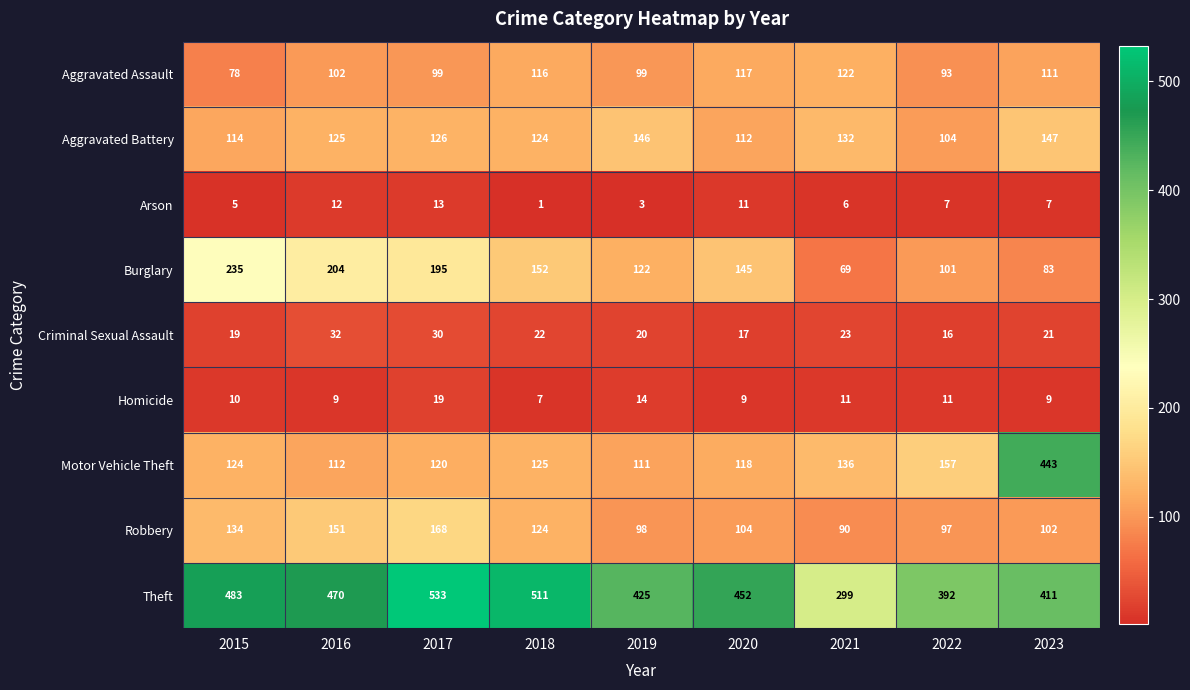

Where is Aggravated Battery nearest to the value 125?

2016